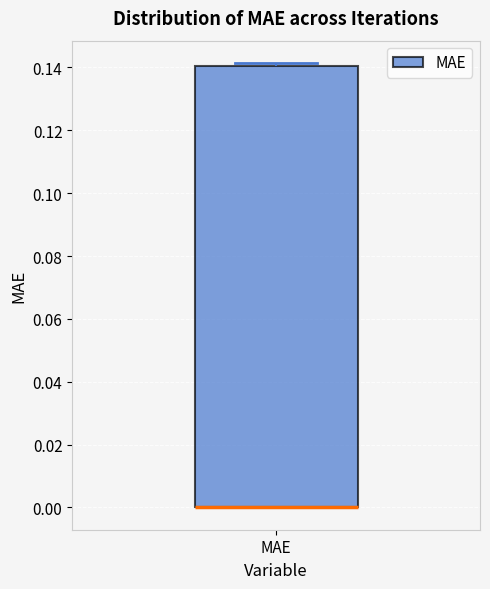

Where is the upper edge of the box for MAE on the y-axis? The values are not printed on the chart, so give them approximately, as read against the axis.

0.140